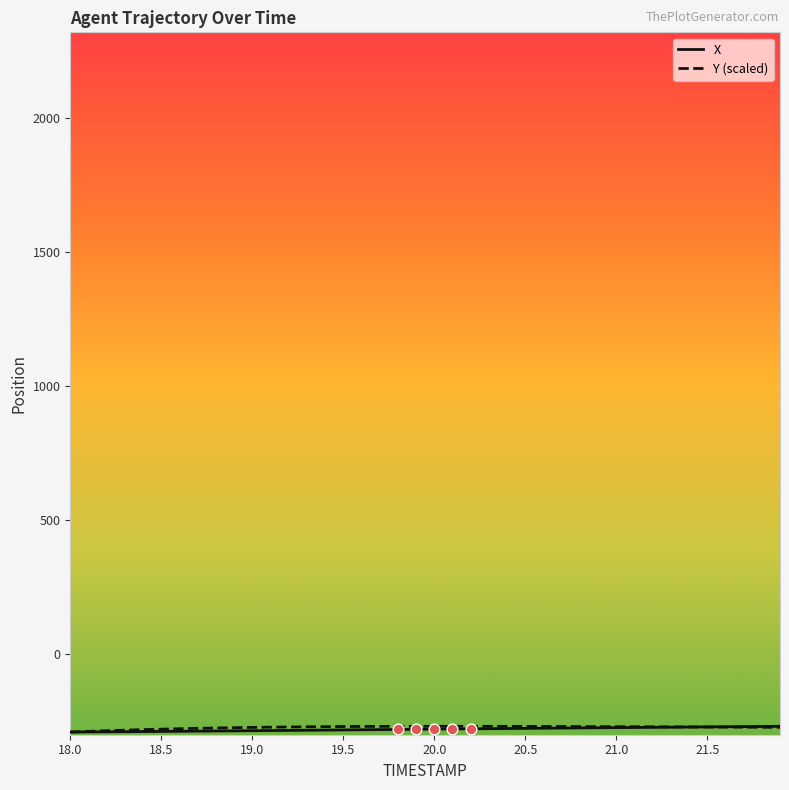

What is the greatest value displayed?

-268.1